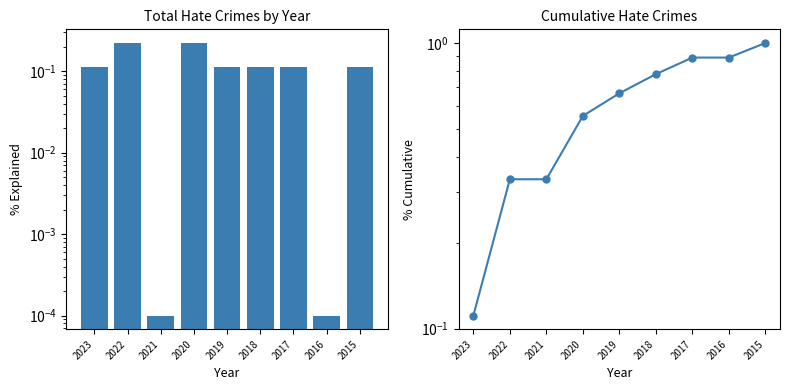

Between 2020 and 2021, which is larger?

2020